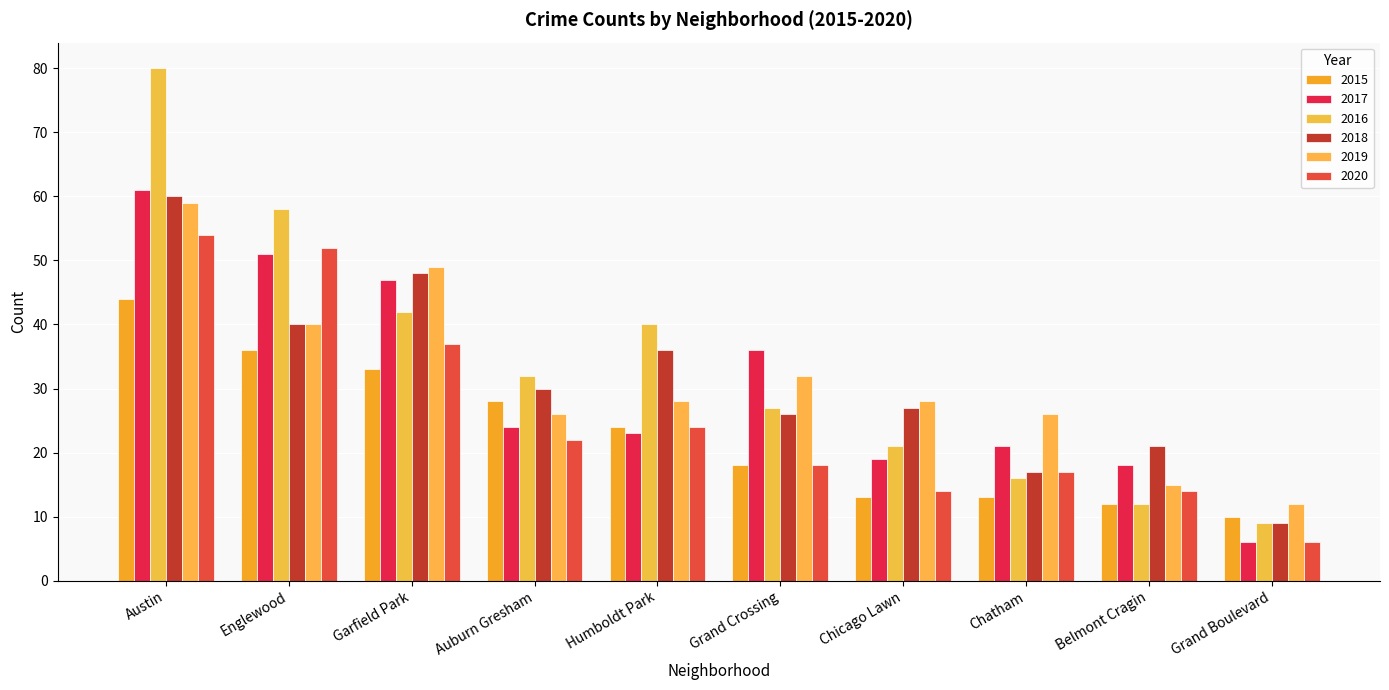

What is the average value of the 2017 series?

31